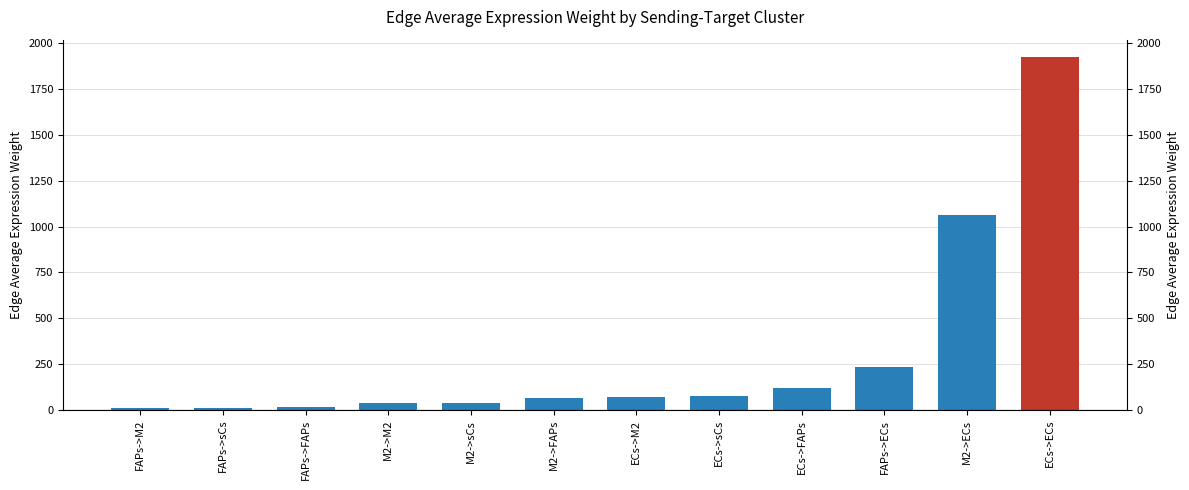

The value at ECs->M2 is 71.6. True or false?

True